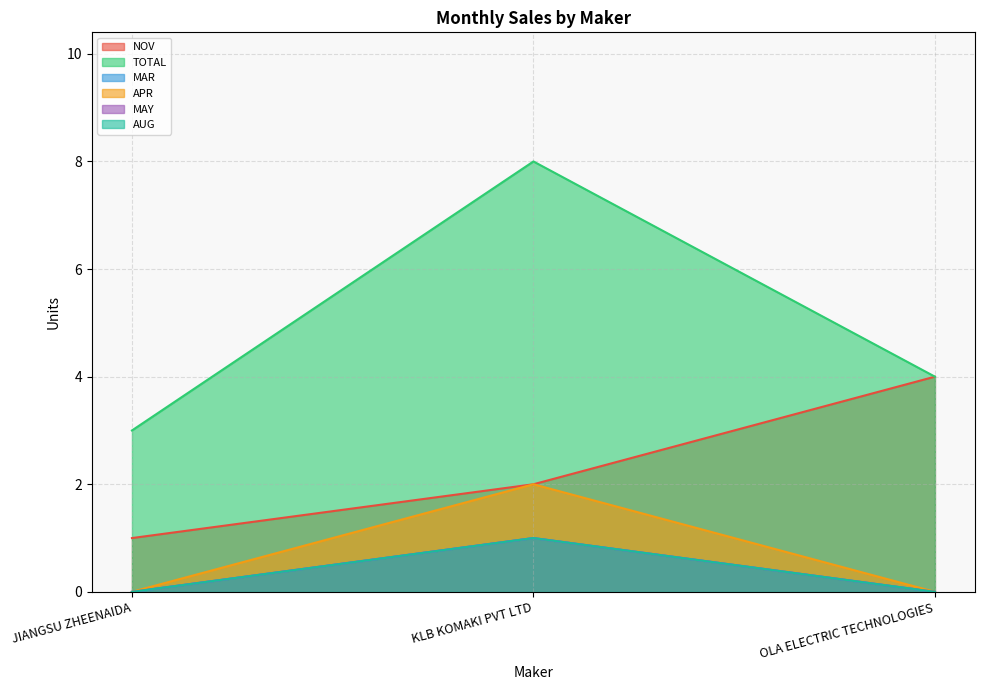

What are all the series names shown in the legend?

NOV, TOTAL, MAR, APR, MAY, AUG